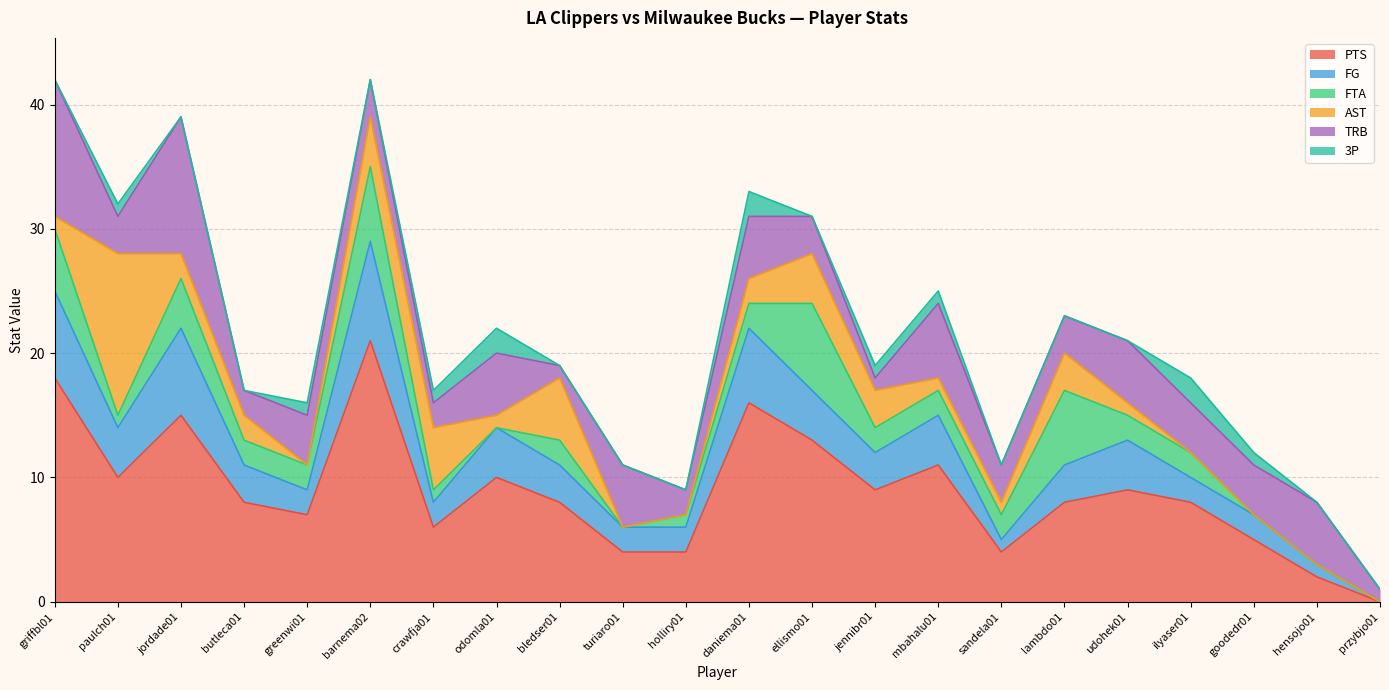

Is it true that 3P equals 0 at udohek01?

True